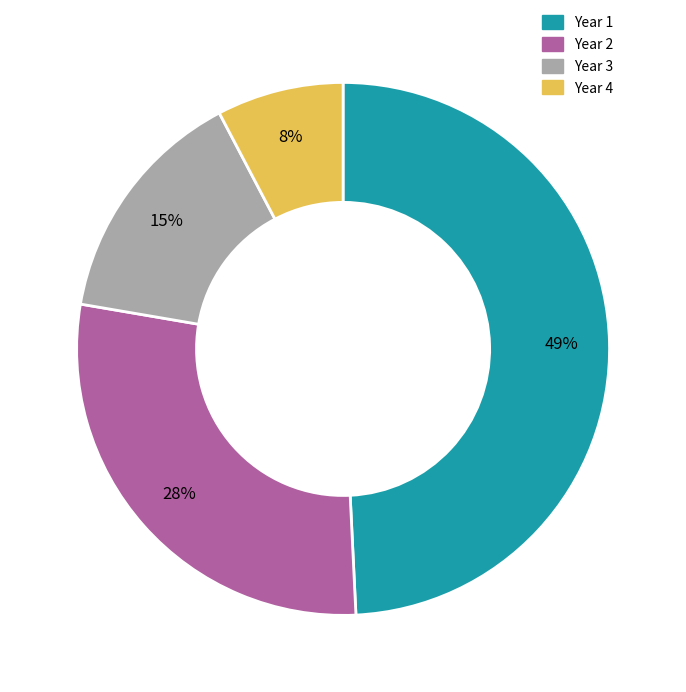

Between Year 3 and Year 4, which is larger?

Year 3